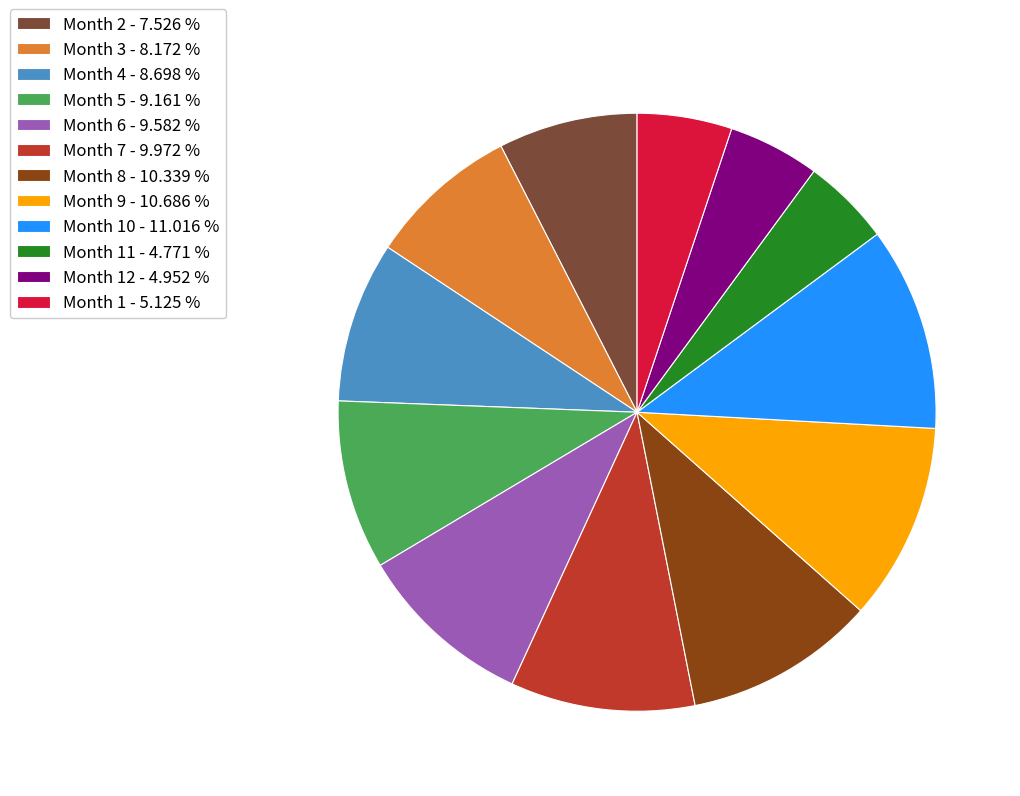

Does Month 3 - 8.172 % represent more than half of the total?

No